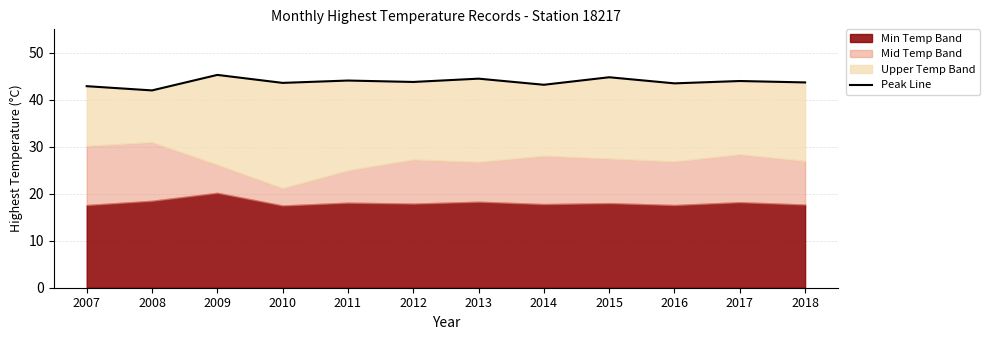

The chart shows a value of 44.0 at 2017. True or false?

True